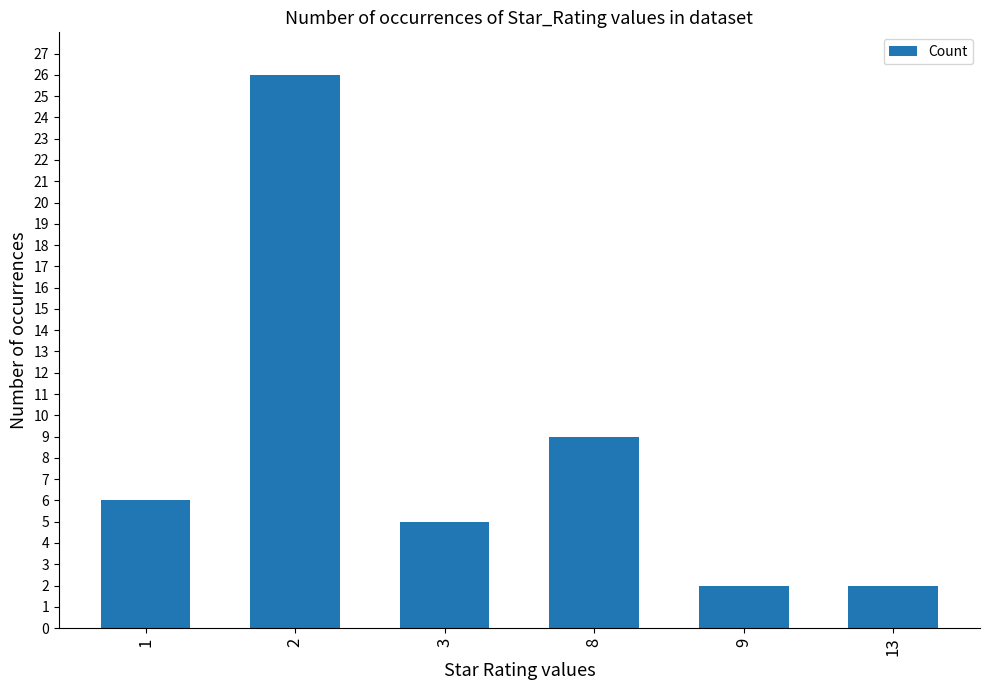

Reading left to right, list all the values displayed in this chart.

6	26	5	9	2	2